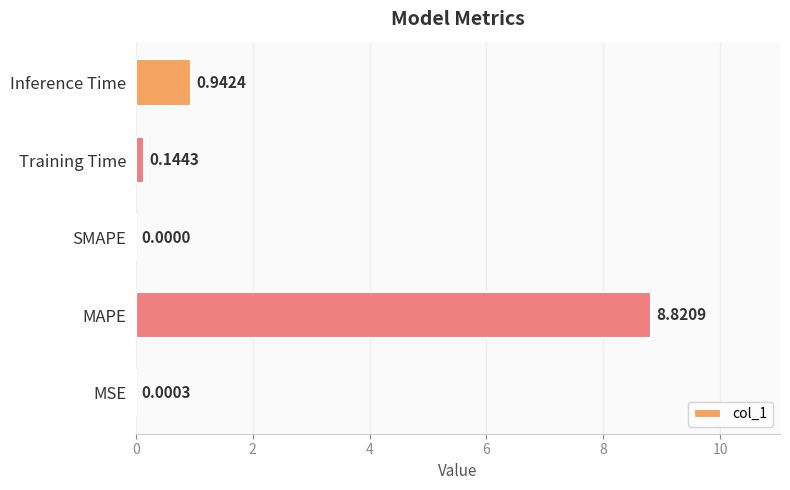

At which category does the chart reach its peak across all series?

MAPE